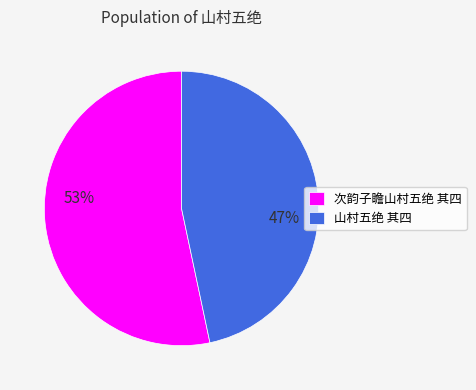

How many segments does this pie chart have?

2